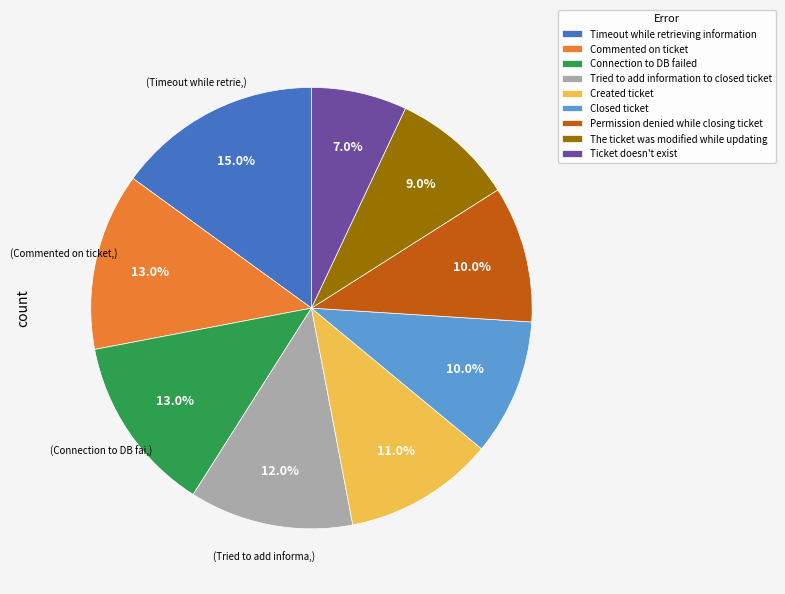

Which has a higher value, Closed ticket or Connection to DB failed?

Connection to DB failed